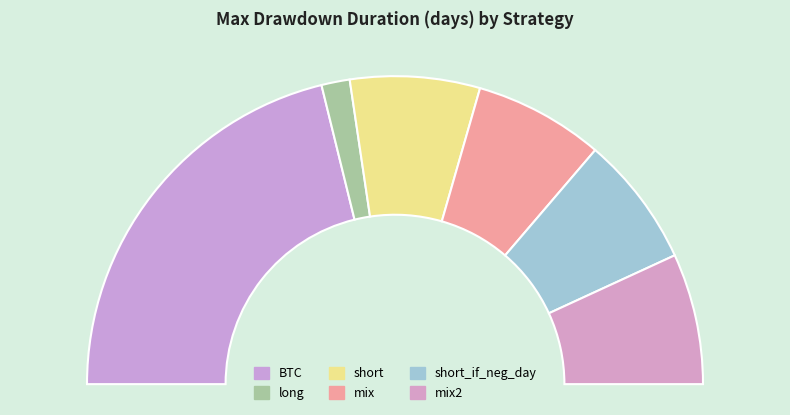

Combined, what portion of the pie is short and short_if_neg_day?

27.4%